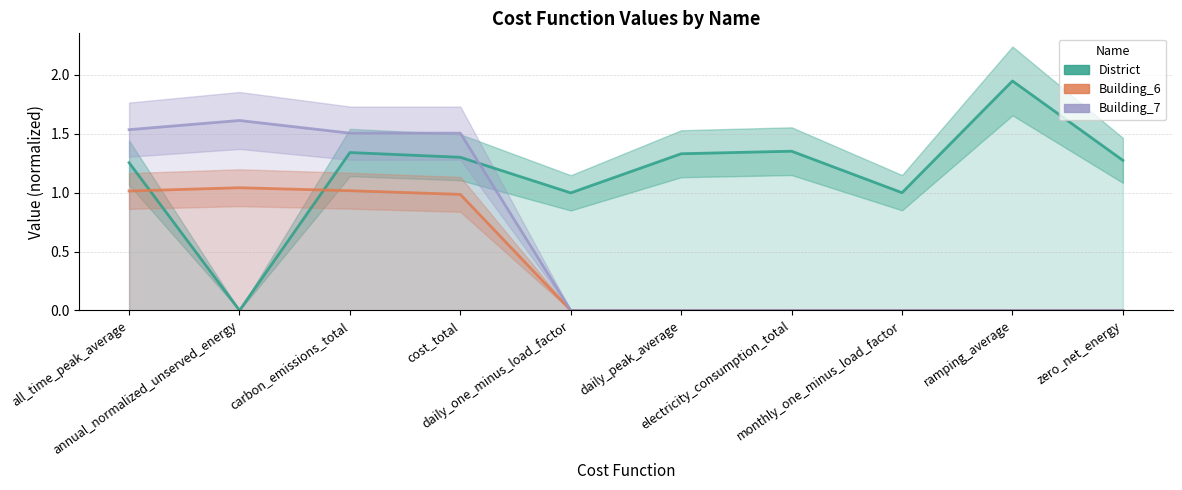

In Building_6, how many points are higher than both neighbors (excluding endpoints)?

1